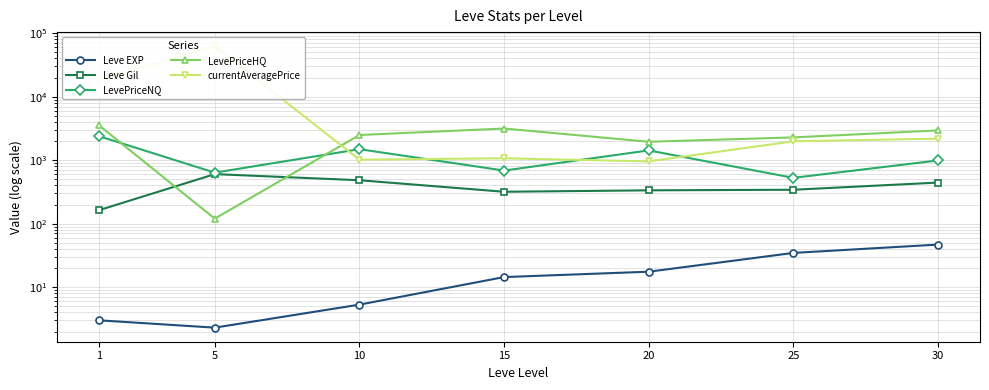

What are all the series names shown in the legend?

Leve EXP, Leve Gil, LevePriceNQ, LevePriceHQ, currentAveragePrice